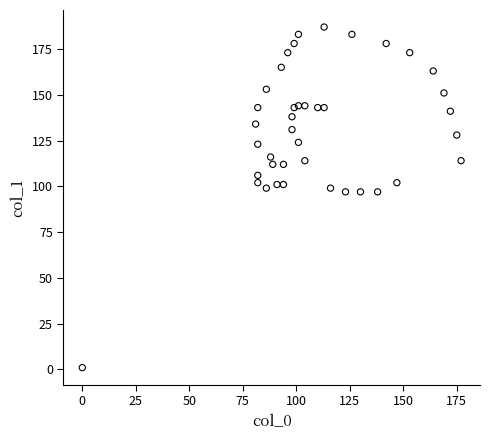

What is the range of X values (max minus min)?

177